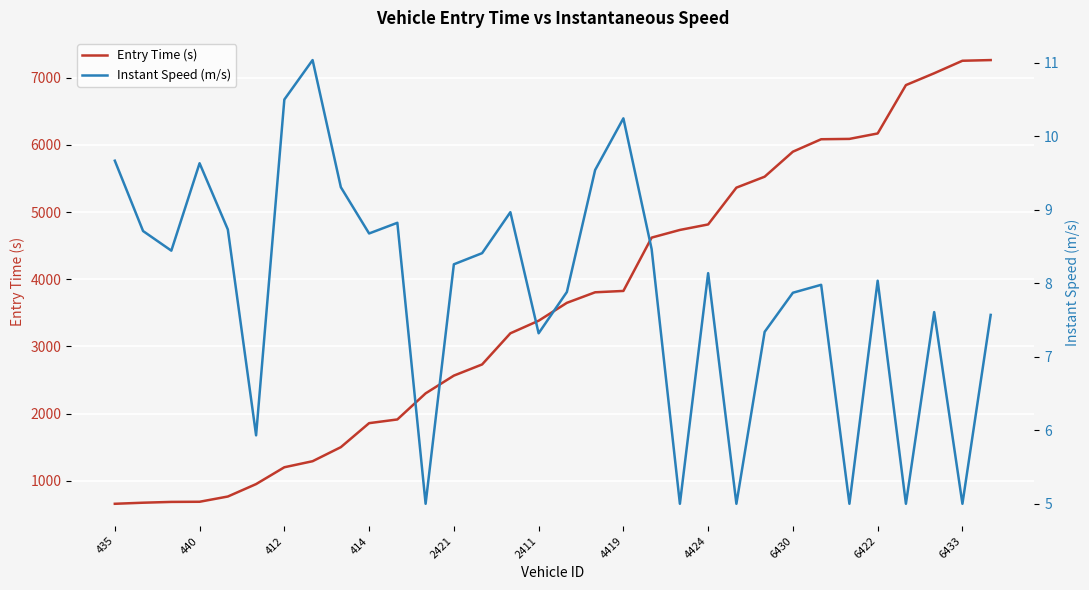

Is it true that Entry Time (s) equals 458.8 at 440?

False